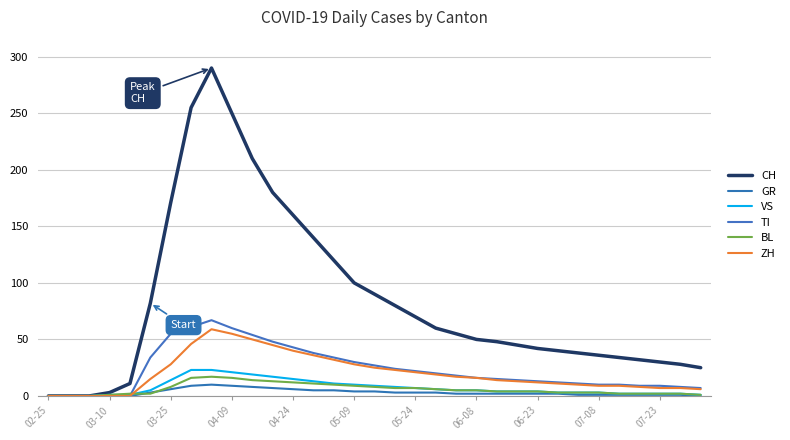

Which series has the largest total across all categories?

CH